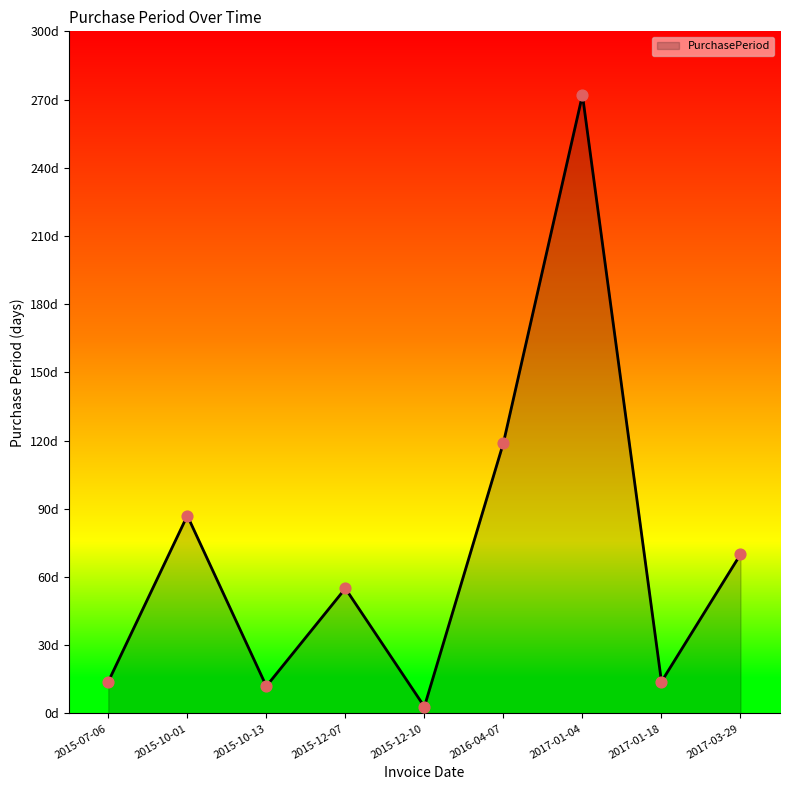

Approximately how many times larger is the value at 2015-12-07 compared to 2017-01-18?

3.9